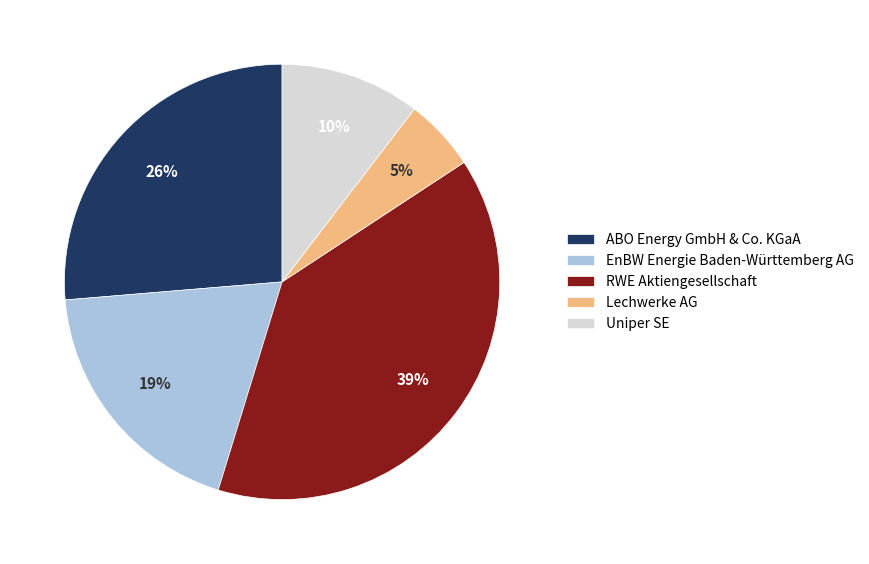

True or false: ABO Energy GmbH & Co. KGaA accounts for 26% of the total.

True